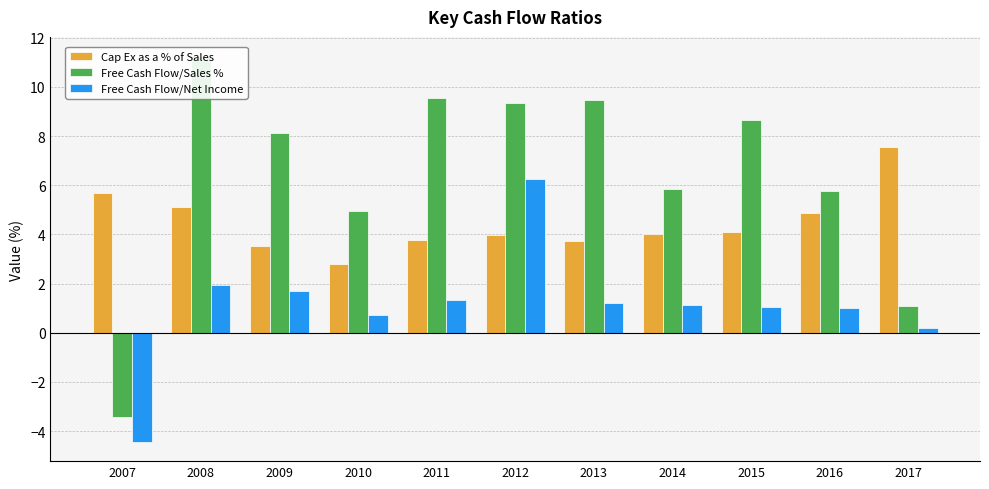

What are all the series names shown in the legend?

Cap Ex as a % of Sales, Free Cash Flow/Sales %, Free Cash Flow/Net Income